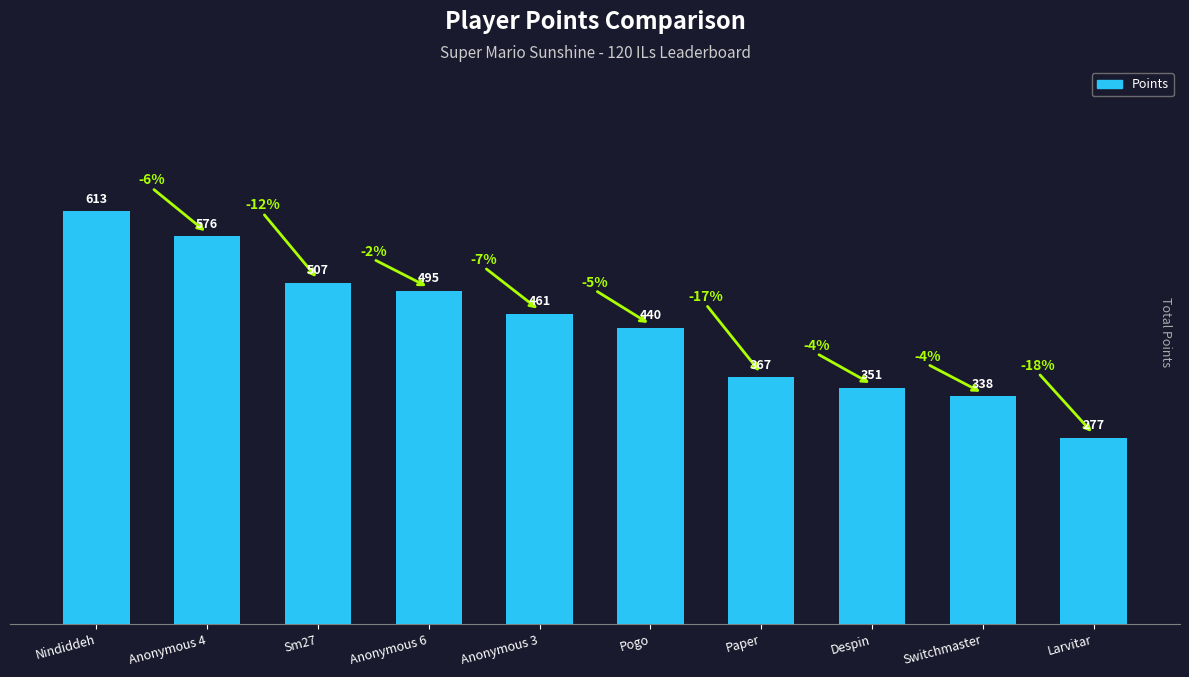

What position from the left is Paper?

7